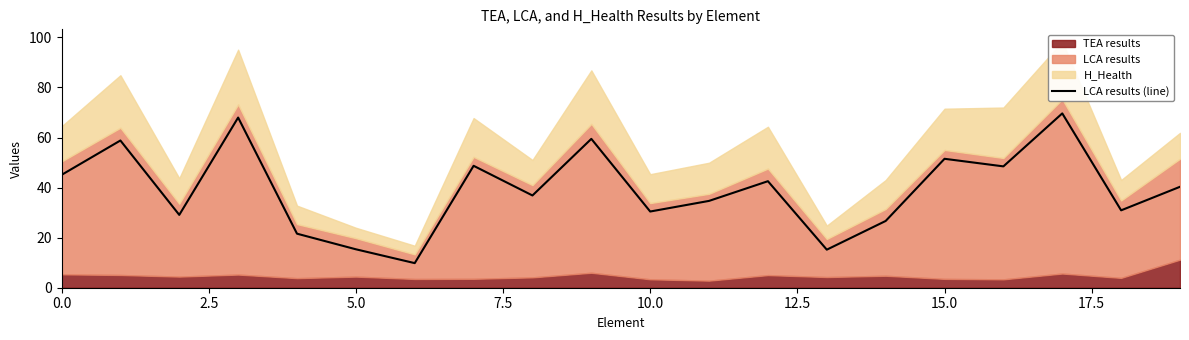

Which has a higher value, 14 or 13?

14